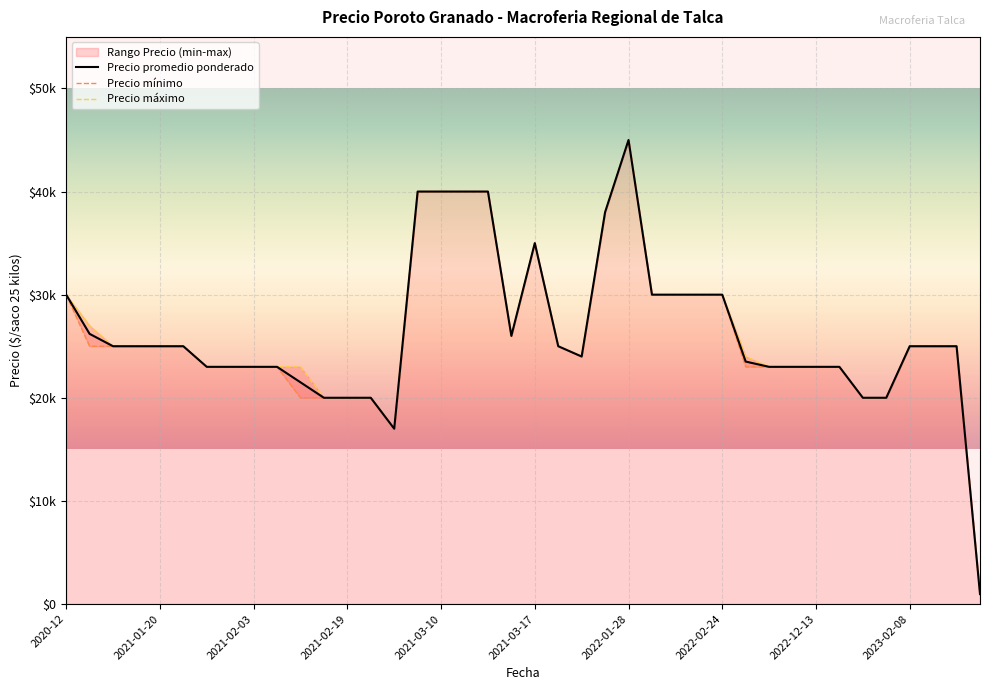

True or false: Precio promedio ponderado has more than 1 interior local peaks.

True